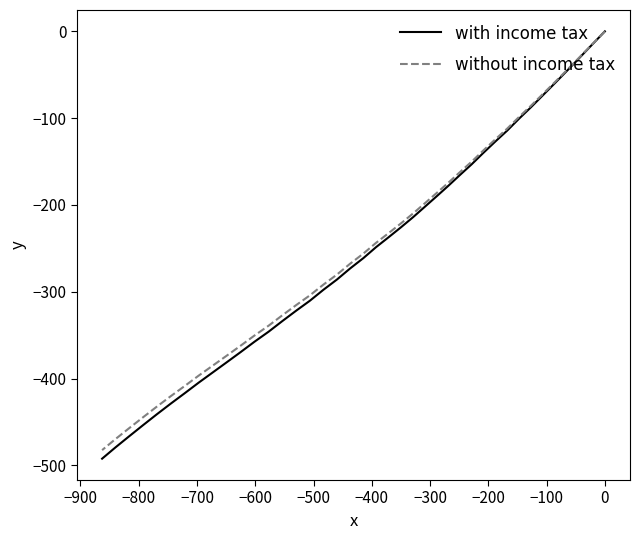

The with income tax series shows -143.0 at 26. True or false?

False